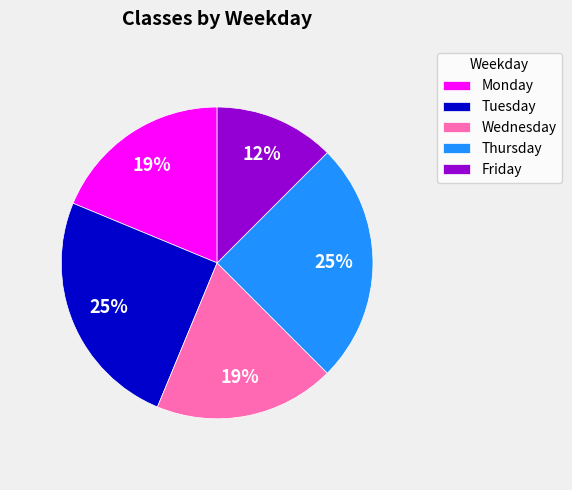

Count the number of slices in the pie.

5